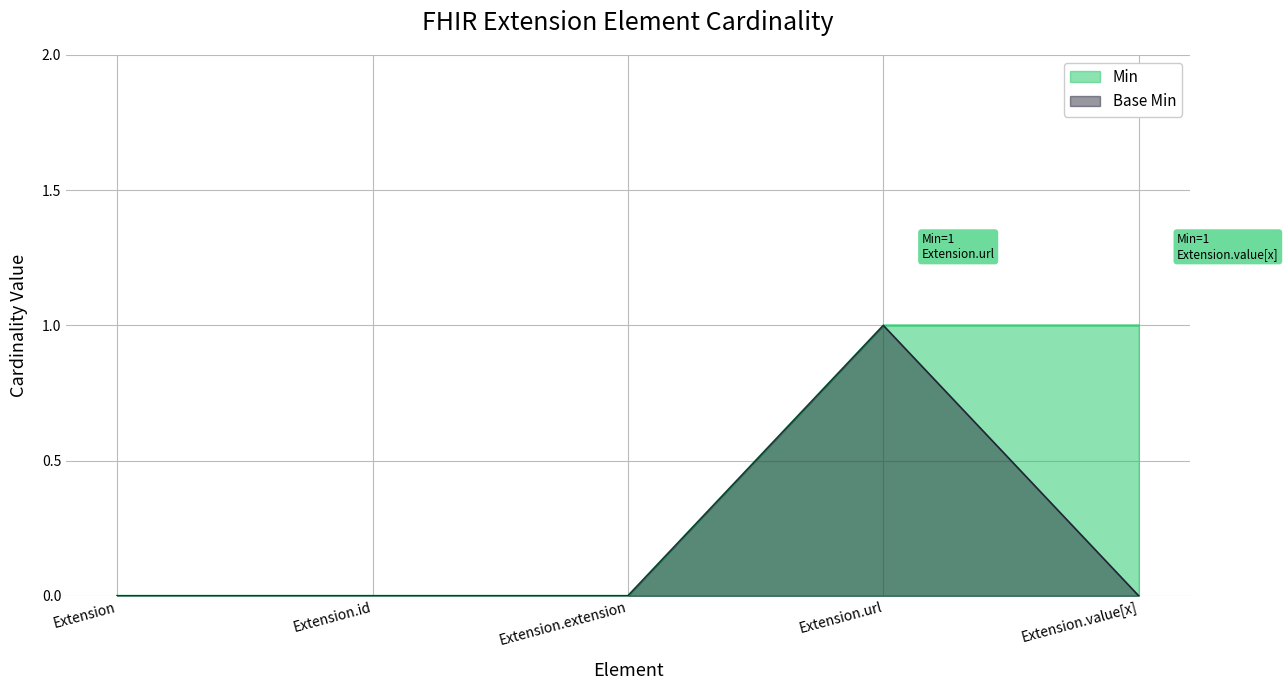

At Extension.url, list the series in order from largest to smallest.

Min, Base Min